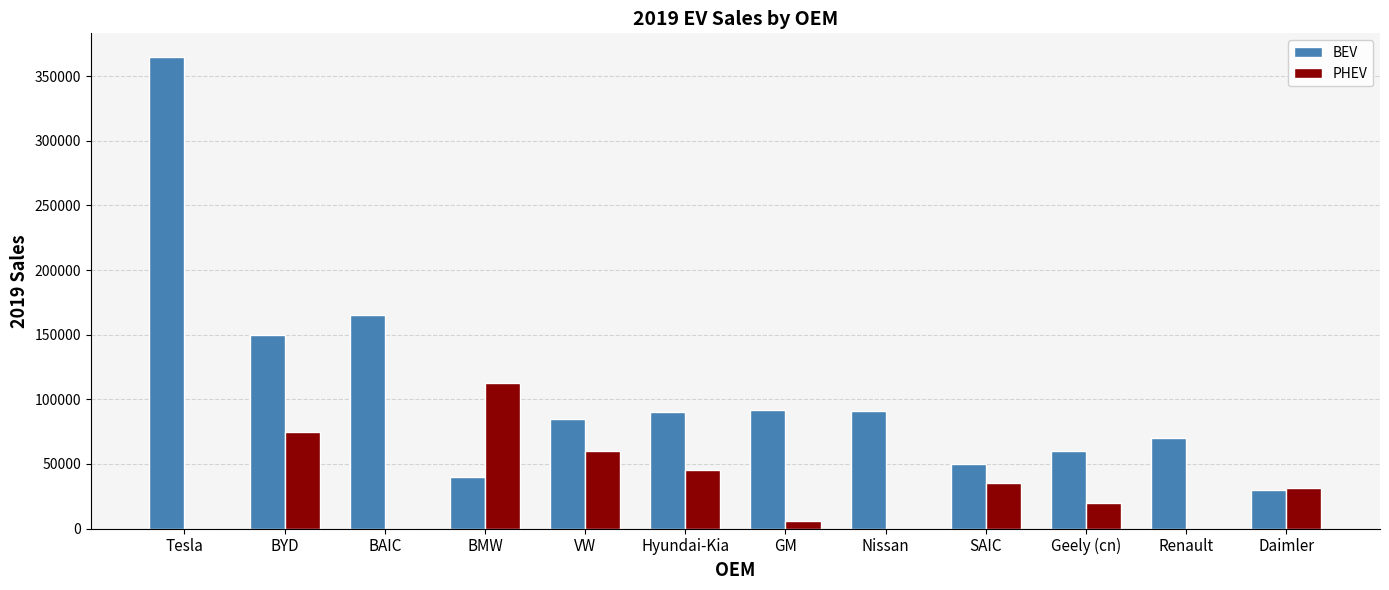

Which series changed the most between VW and Daimler?

BEV